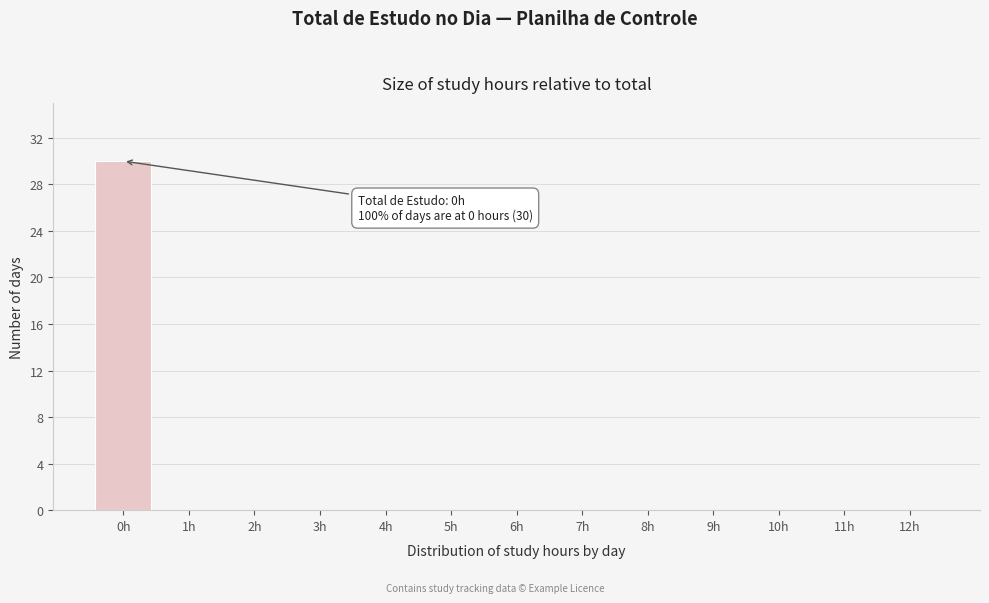

Reading left to right, what are all the values shown in this chart?

0h=30	1h=0	2h=0	3h=0	4h=0	5h=0	6h=0	7h=0	8h=0	9h=0	10h=0	11h=0	12h=0